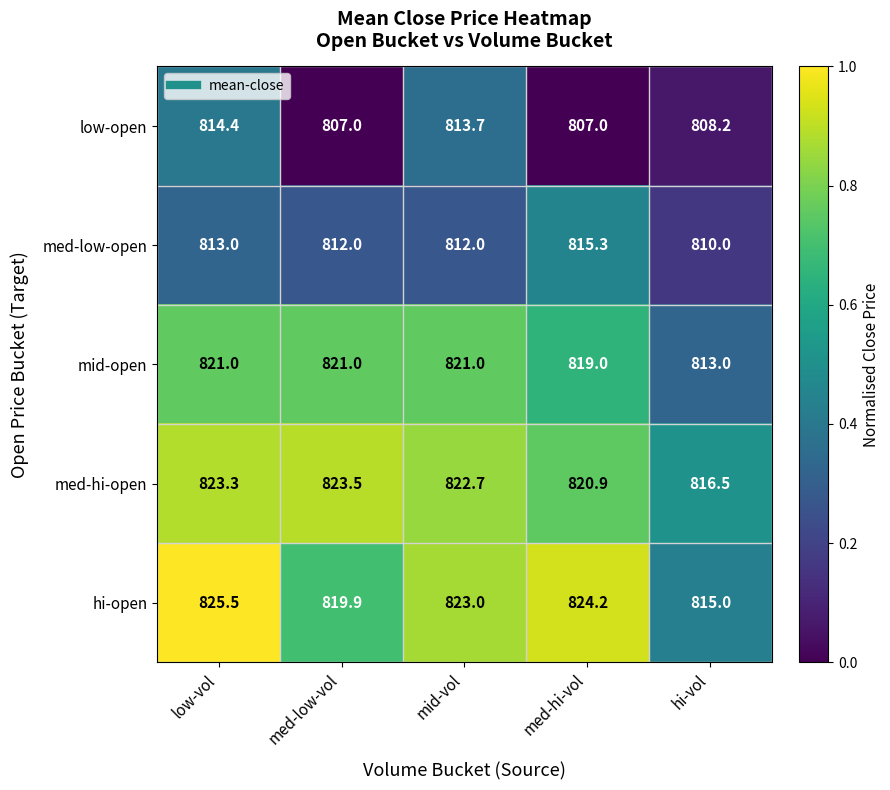

At which category is the sum across all series the highest?

low-vol